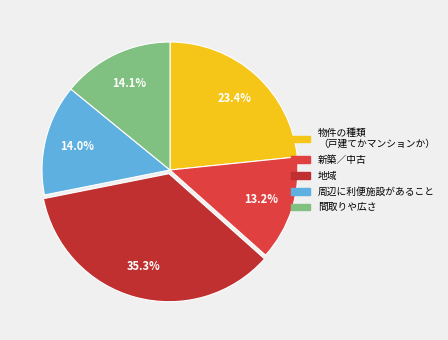

Does any single category account for the majority?

No